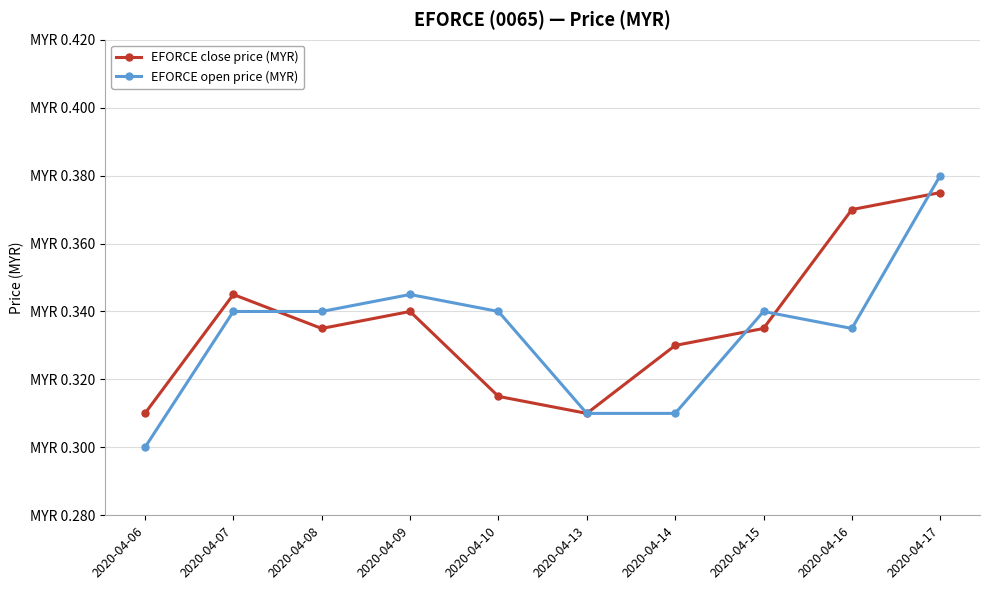

Rank the series at 2020-04-08 from lowest to highest value.

EFORCE close price (MYR), EFORCE open price (MYR)